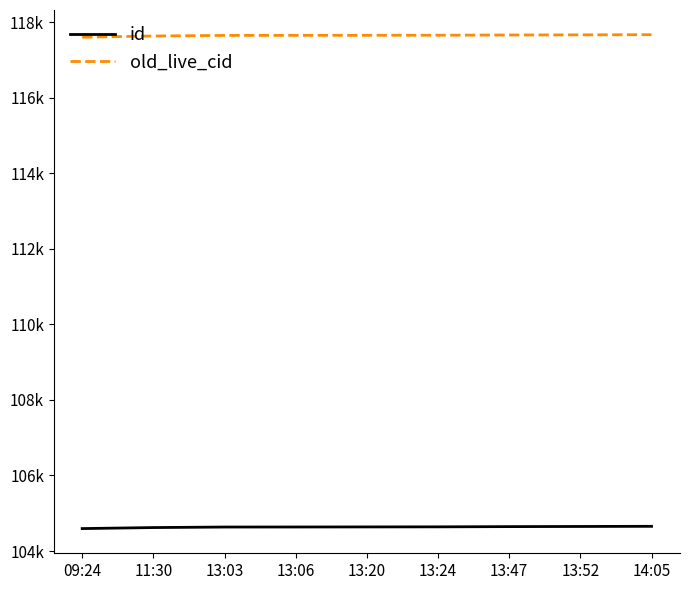

Reading right to left, what are all the values shown in this chart?

id: 104654	104650	104646	104640	104638	104636	104635	104621	104594
old_live_cid: 117674	117670	117666	117660	117658	117656	117655	117639	117607